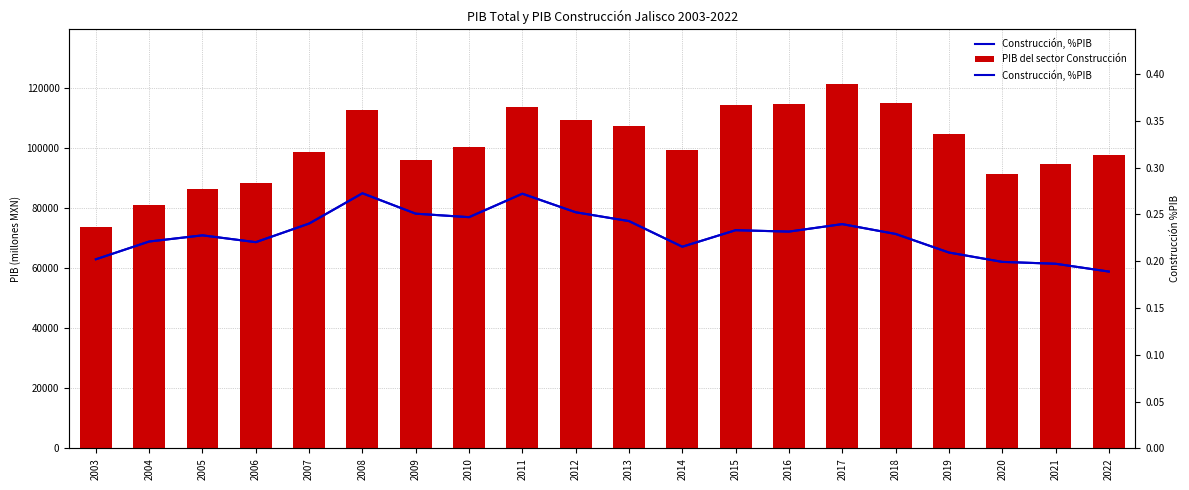

Where is Construcción, %PIB nearest to the value 0?

2022